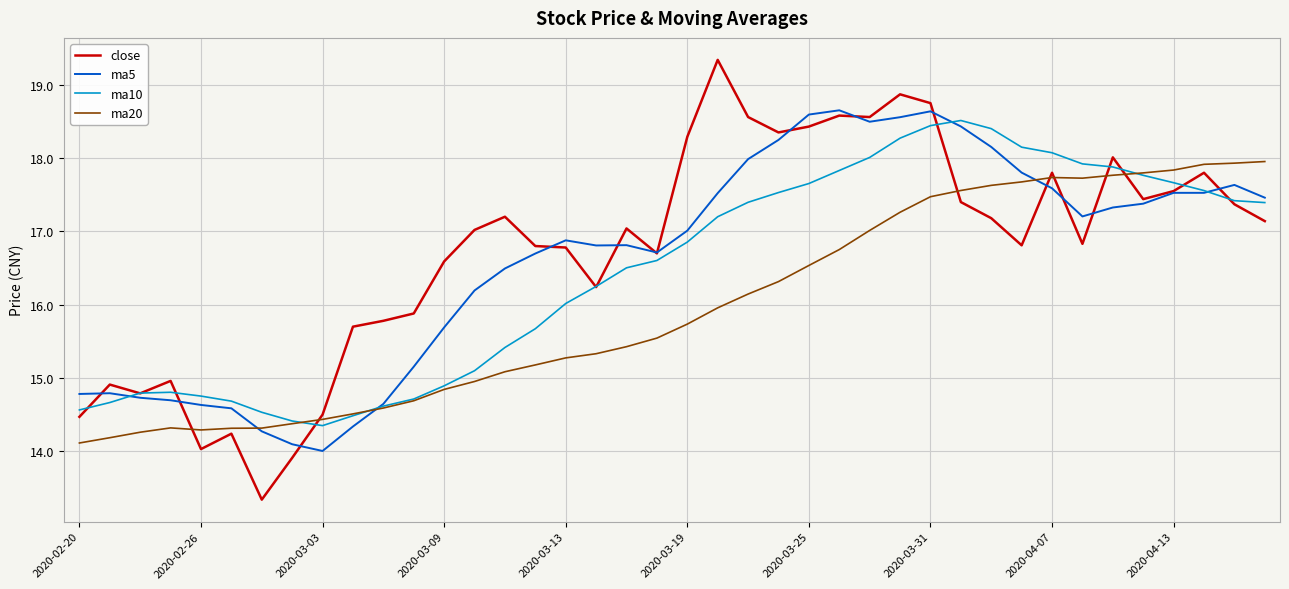

In close, how many points are lower than both neighbors (excluding endpoints)?

10